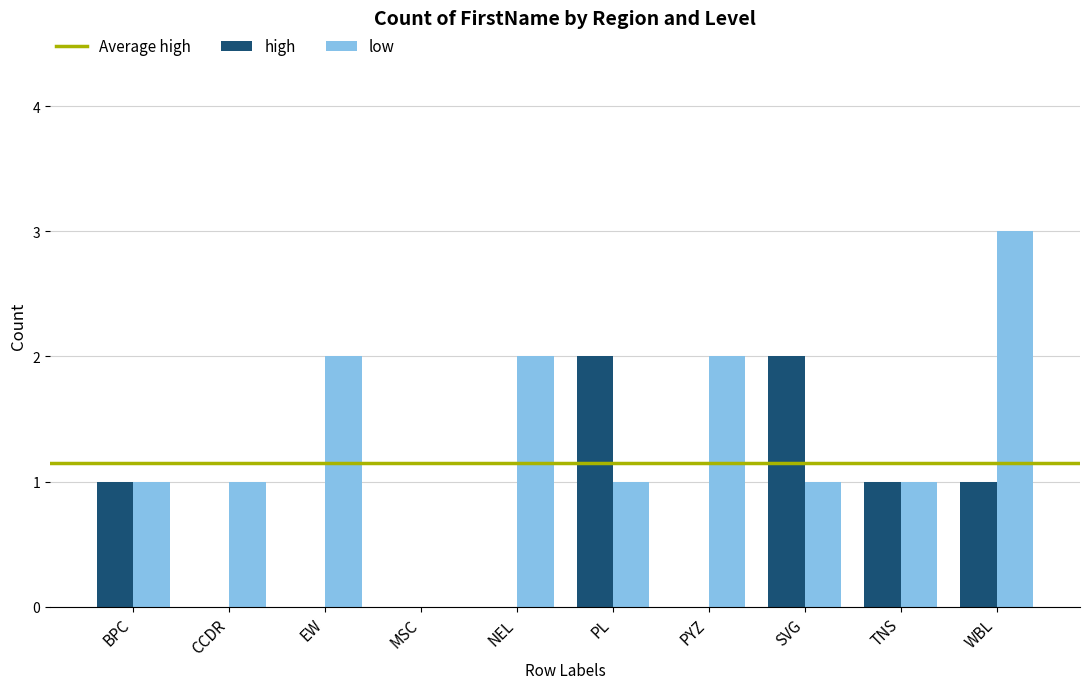

Is it true that low equals 2 at NEL?

True